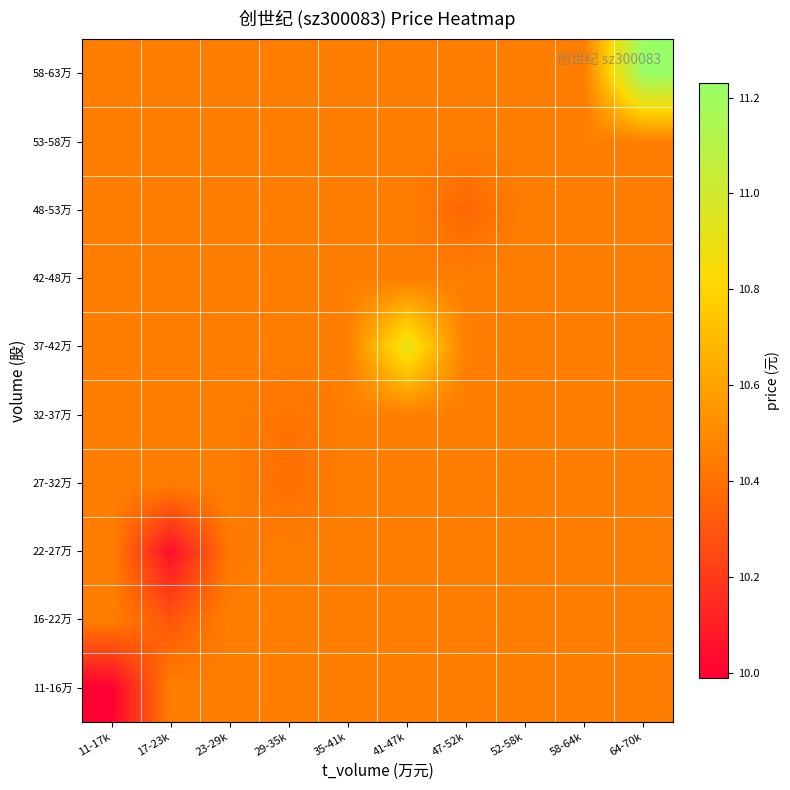

What is the total value across all series at 11-17k?

104.1